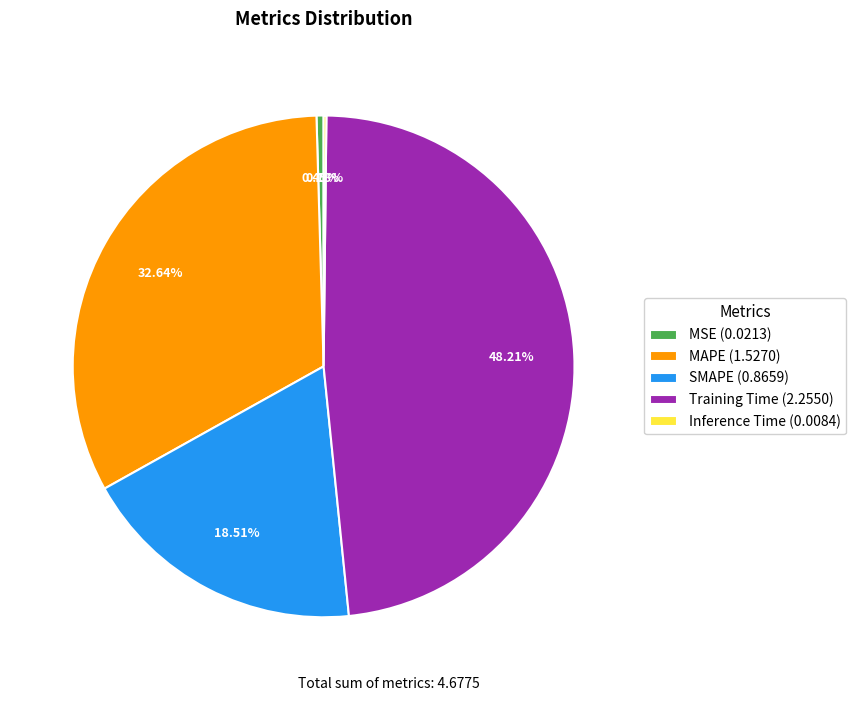

What is the ratio of the value at Training Time (2.2550) to the value at MAPE (1.5270)?

1.5